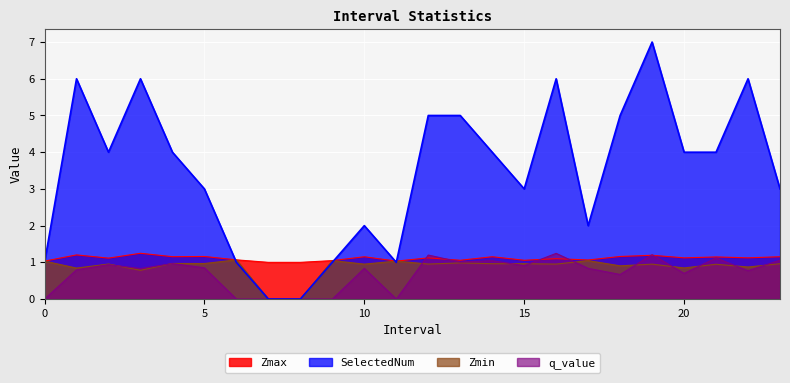

True or false: Zmax and SelectedNum intersect in this chart.

True